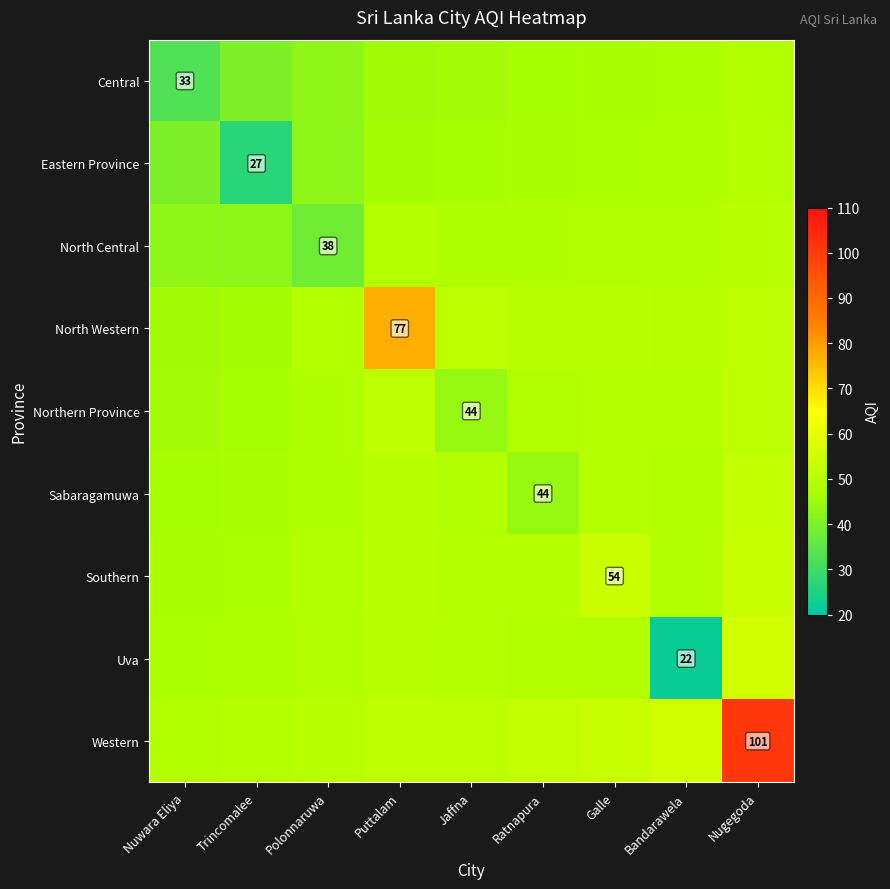

Is the value of North Western at Nuwara Eliya greater than the value of Central at Nuwara Eliya?

Yes